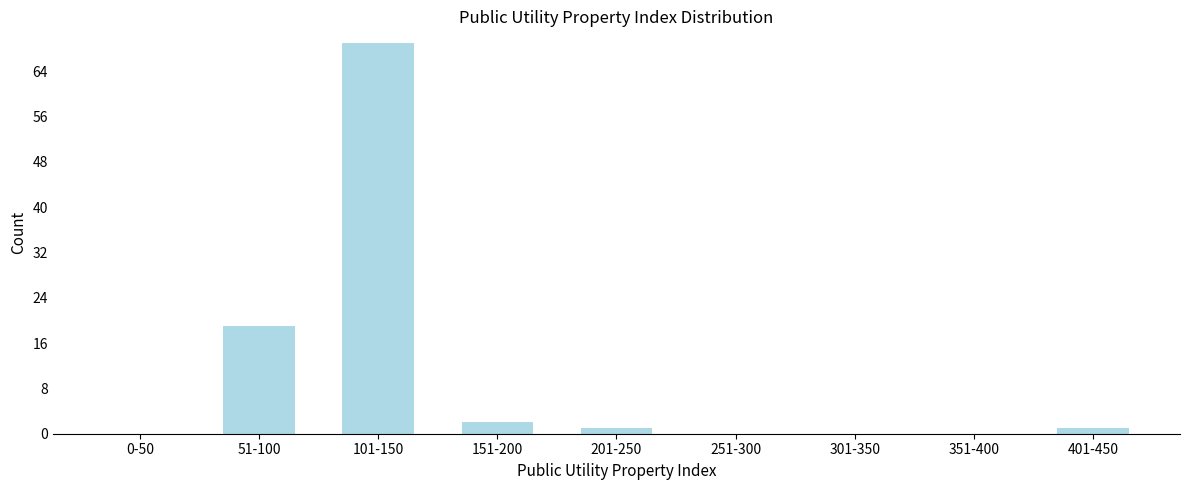

Reading left to right, list all the values displayed in this chart.

0-50=0	51-100=19	101-150=69	151-200=2	201-250=1	251-300=0	301-350=0	351-400=0	401-450=1